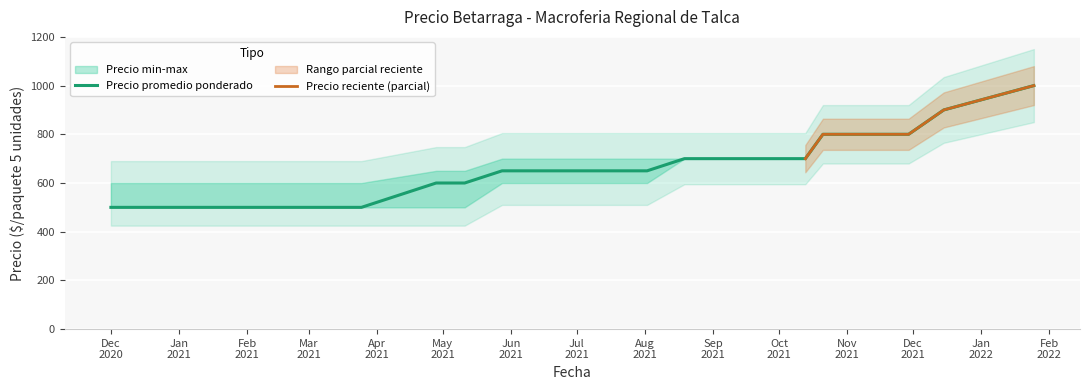

Rank the categories by Precio promedio ponderado value from highest to lowest.

2022-01-25, 2021-12-15, 2021-10-21, 2021-11-09, 2021-11-29, 2021-08-19, 2021-08-27, 2021-10-13, 2021-05-28, 2021-08-02, 2021-04-28, 2021-05-10, 2021-05-11, 2020-12-01, 2020-12-04, 2021-02-08, 2021-02-26, 2021-03-15, 2021-03-22, 2021-03-25